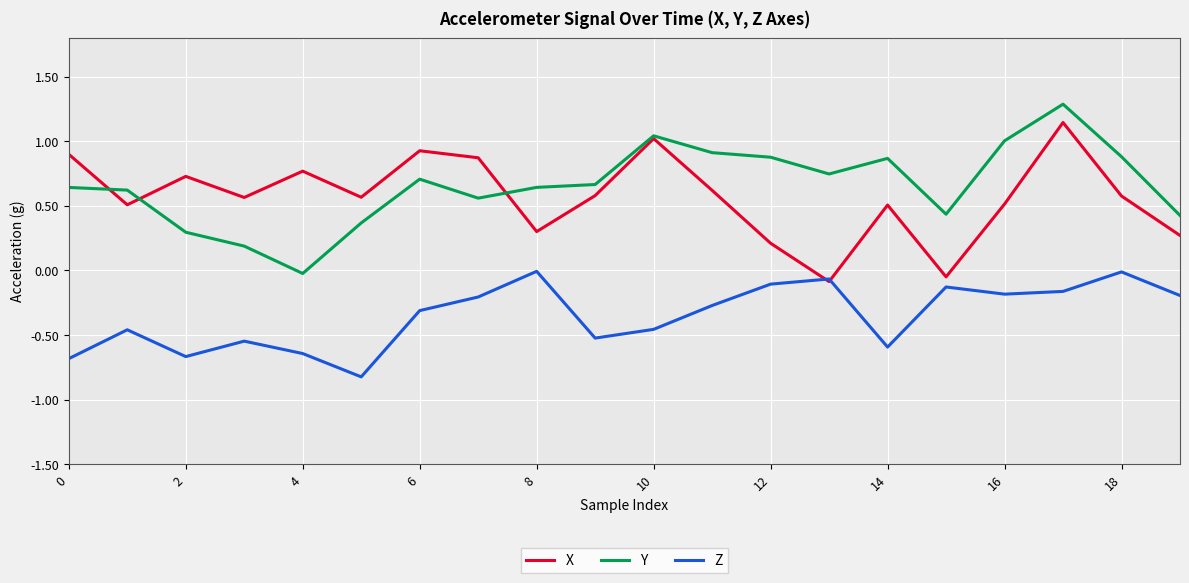

True or false: Y and Z intersect in this chart.

False